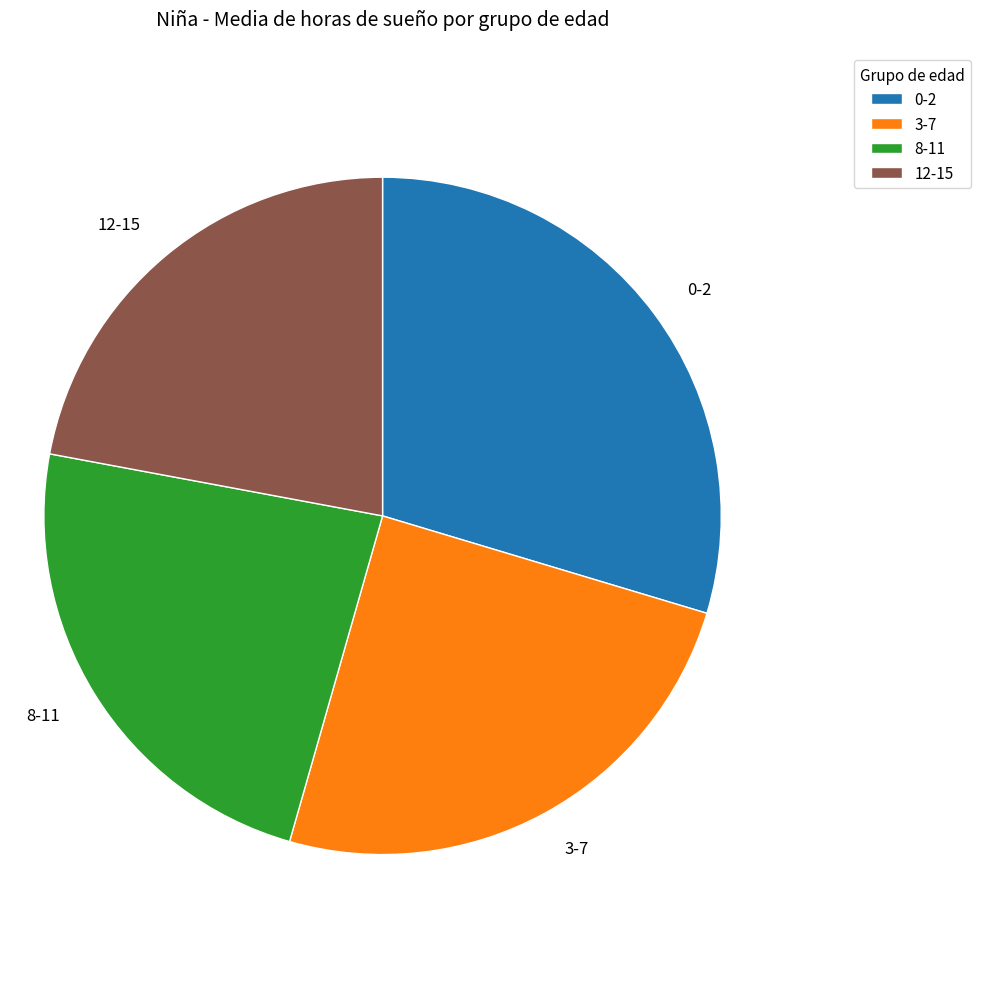

True or false: 0-2 accounts for 30% of the total.

True